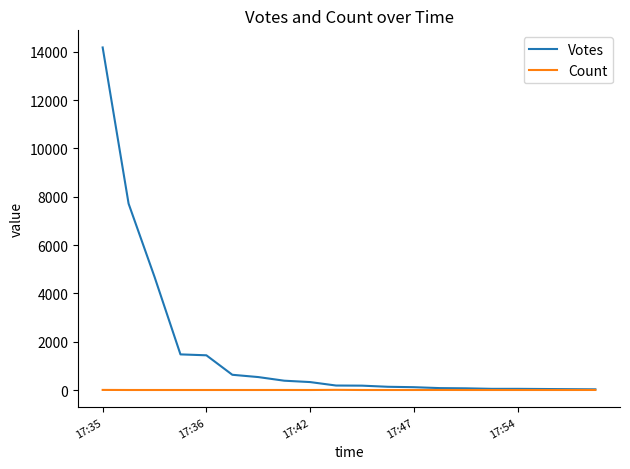

Which series has the largest range (max minus min)?

Votes